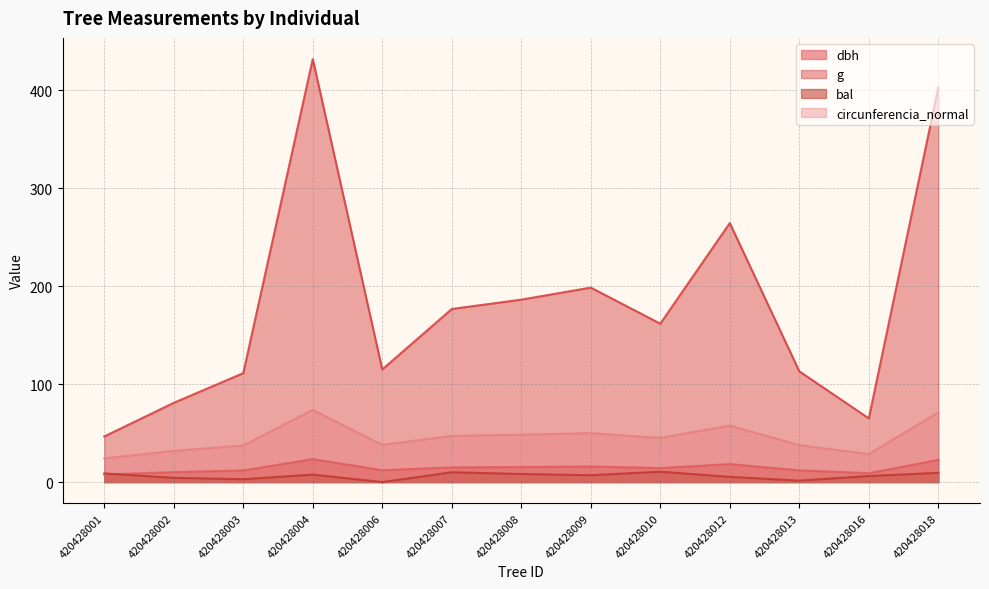

Which series has the widest spread of values?

g